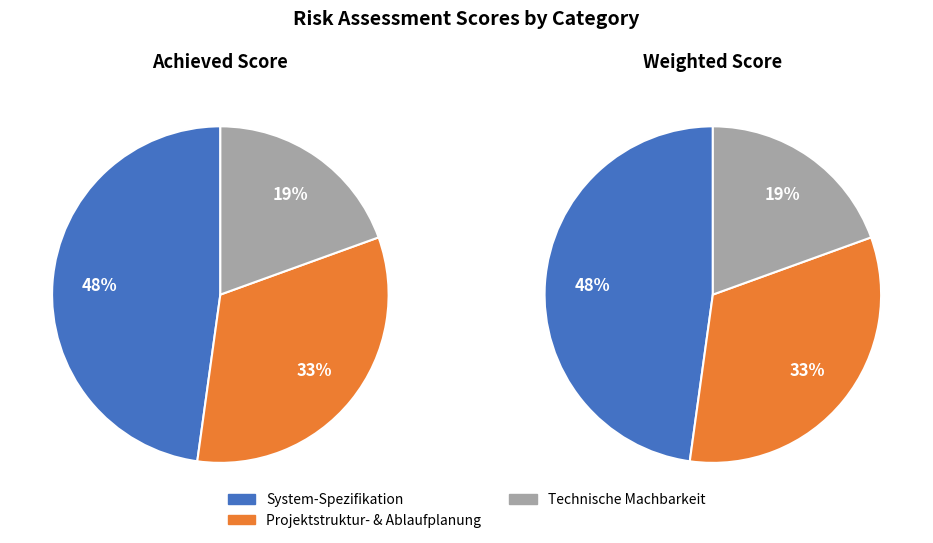

To the nearest percent, what portion does Projektstruktur- und Projektablaufplanung represent?

33%